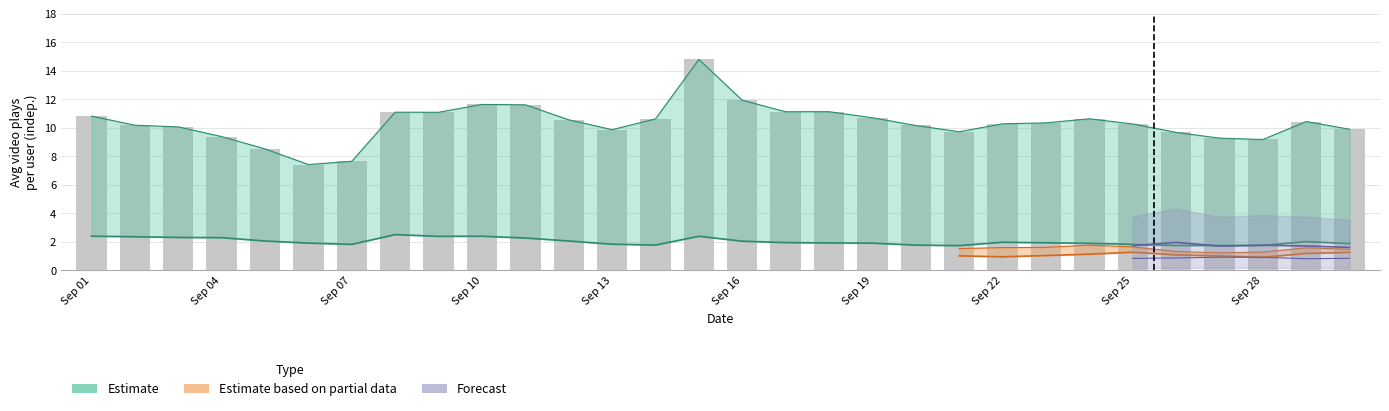

How many groups of bars are there?

30